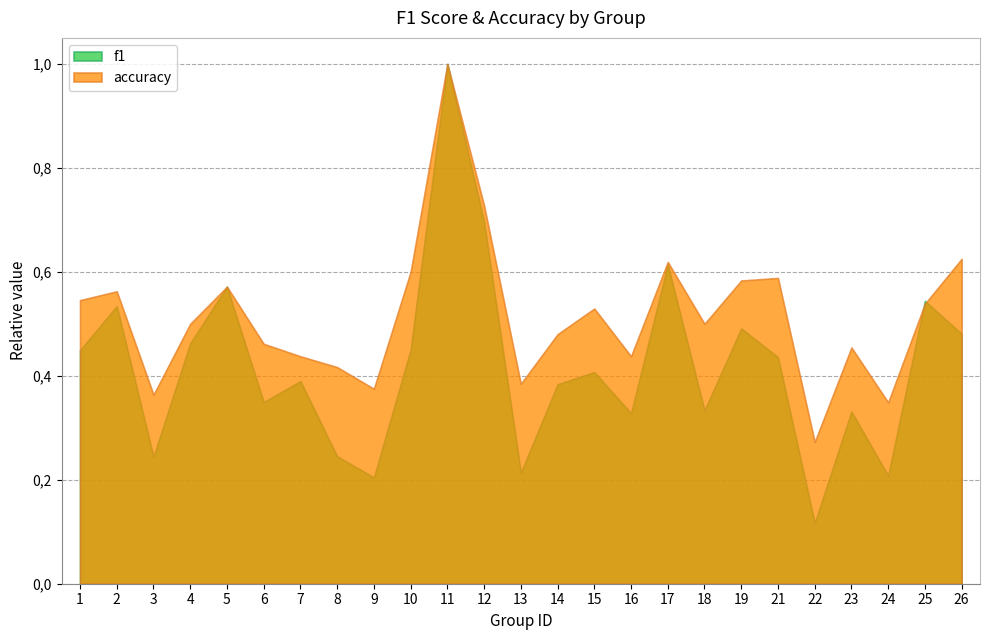

True or false: accuracy and f1 intersect in this chart.

True